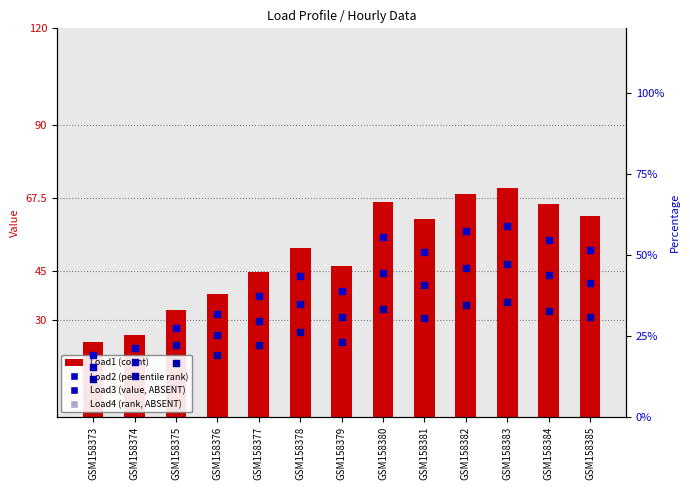

At which category is the sum across all series the highest?

GSM158383